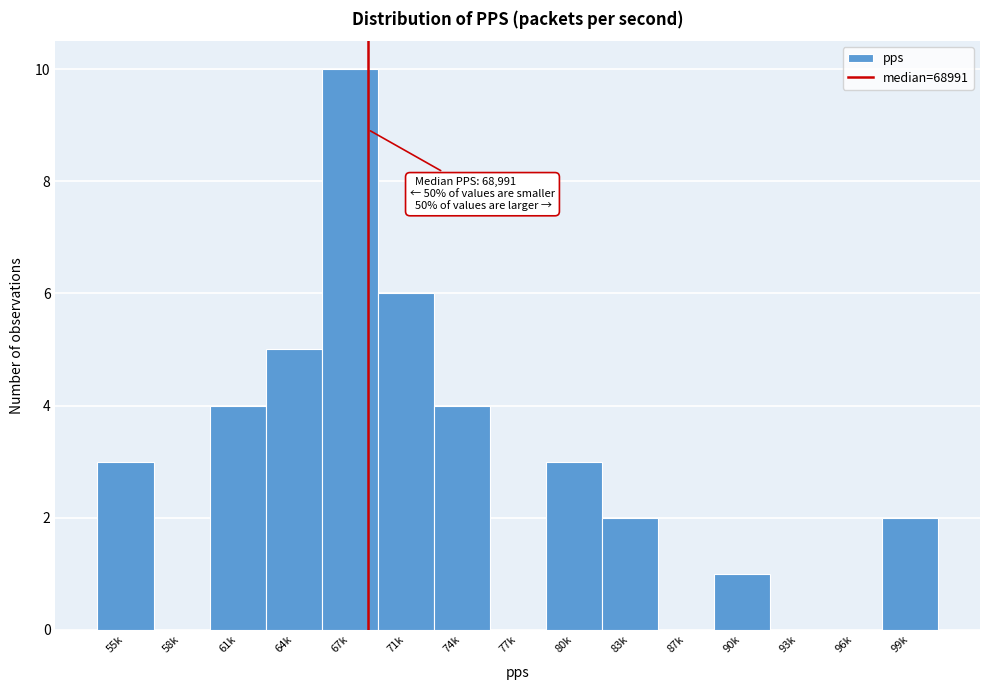

Reading left to right, extract all data points from this chart.

55k=3	58k=0	61k=4	64k=5	67k=10	71k=6	74k=4	77k=0	80k=3	83k=2	87k=0	90k=1	93k=0	96k=0	99k=2